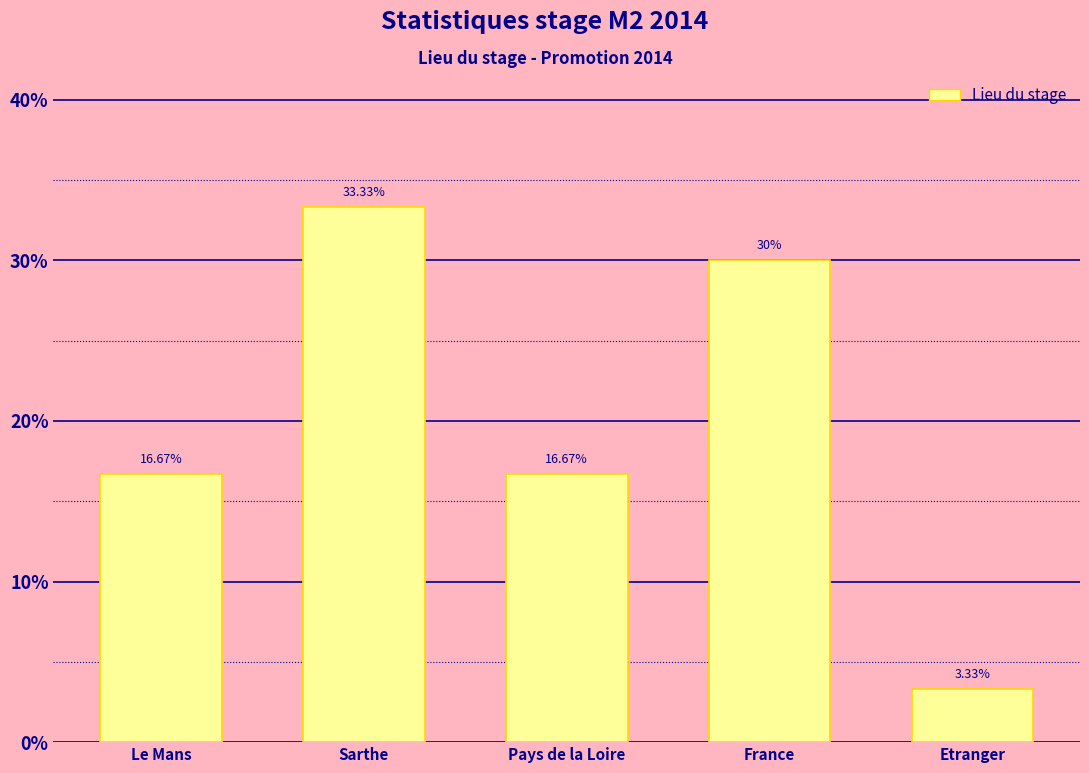

Where does the data first go above 16?

Le Mans